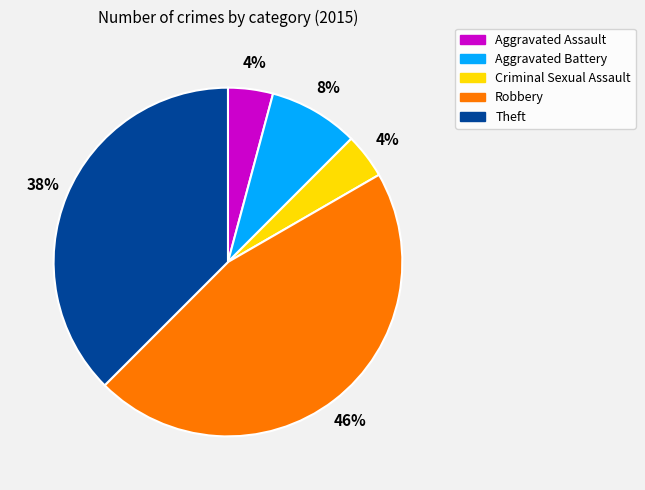

To the nearest percent, what is the difference between the Criminal Sexual Assault and Aggravated Battery slice percentages?

4%